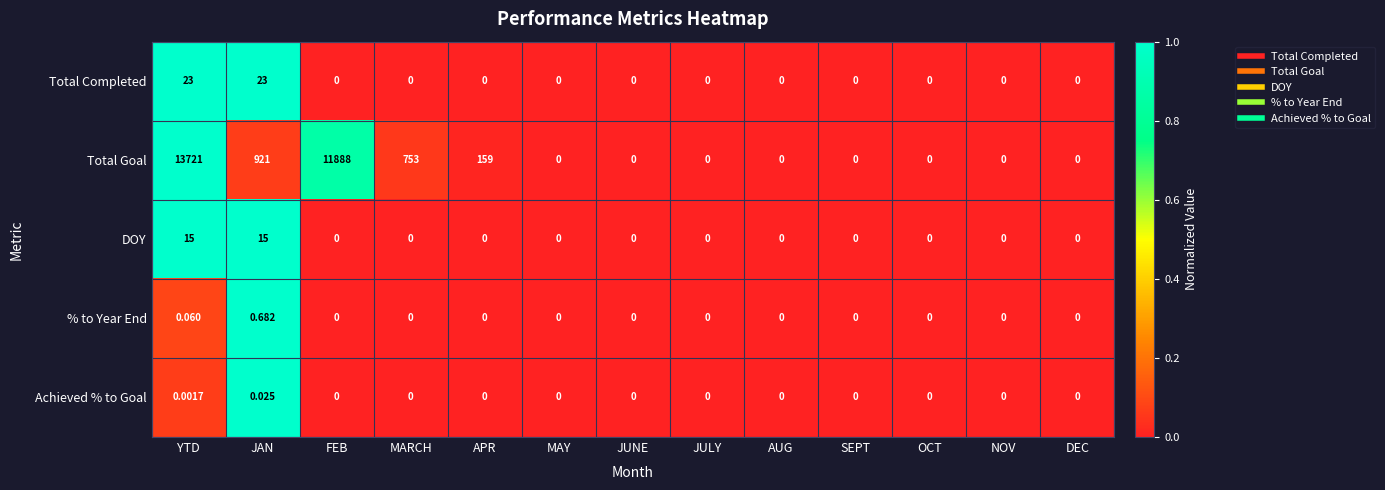

How many distinct data groups are displayed?

5